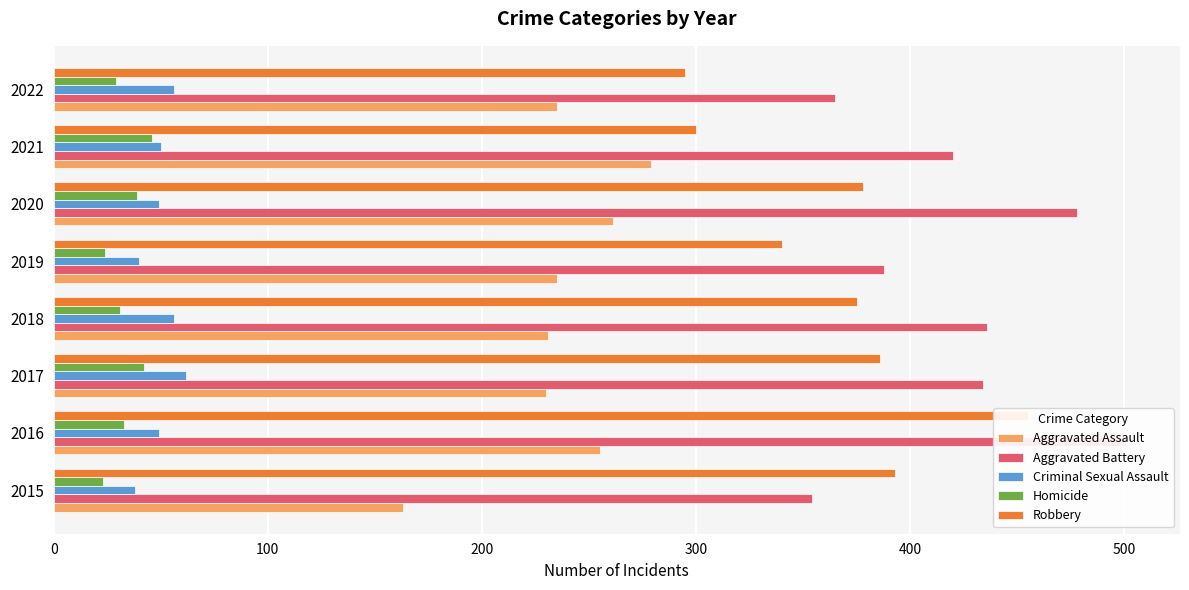

How many groups of bars are there?

8